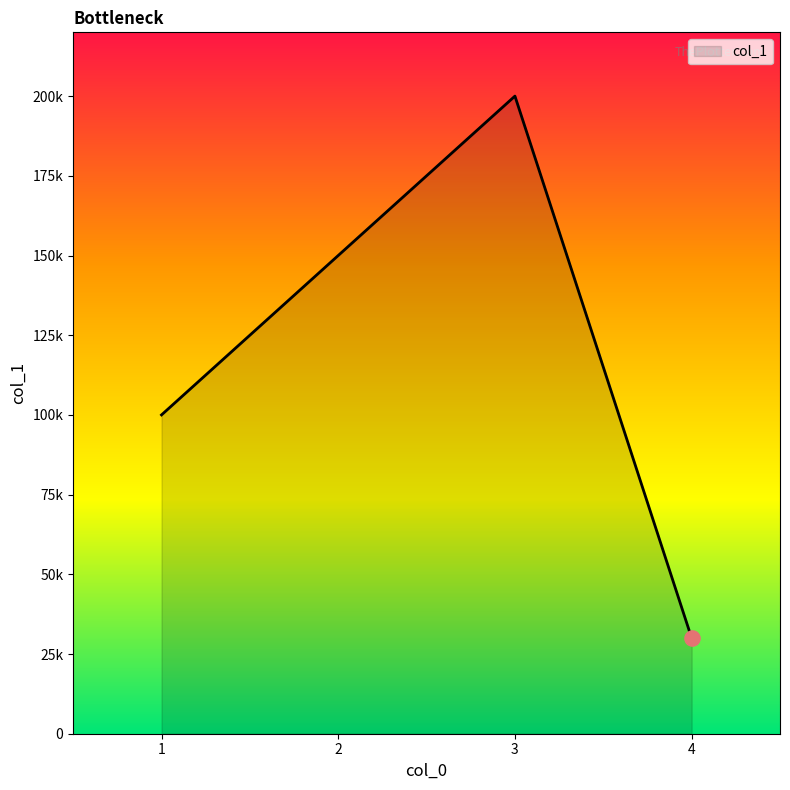

Approximately how many times larger is the value at 3 compared to 2?

1.3